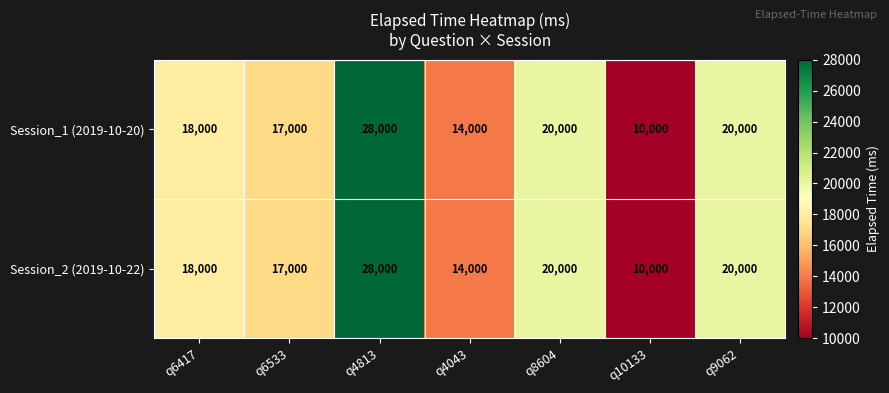

At which category is the sum across all series the highest?

q4813